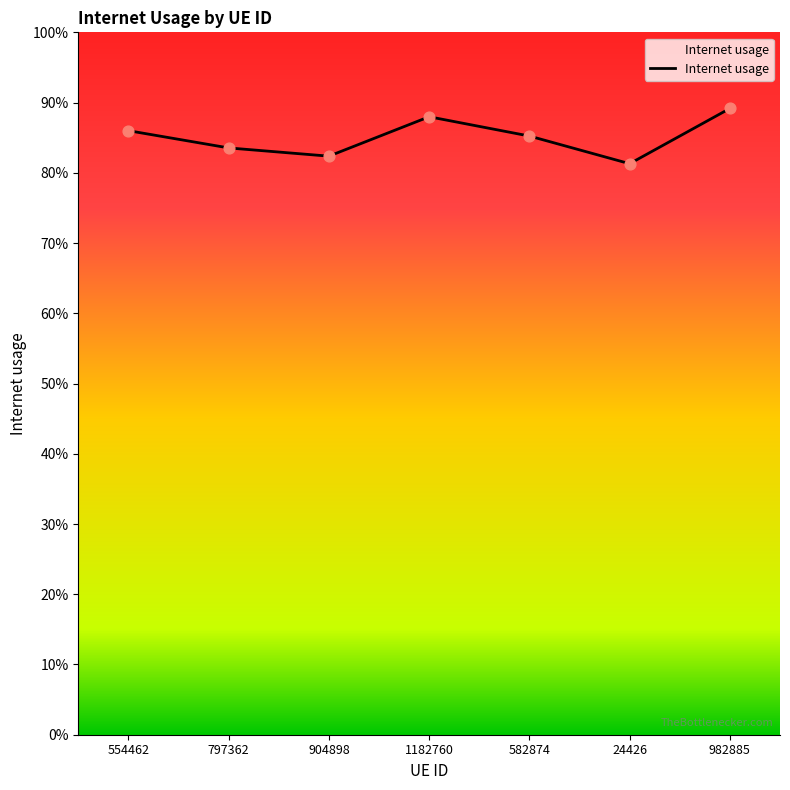

Between 982885 and 1182760, which is larger?

982885